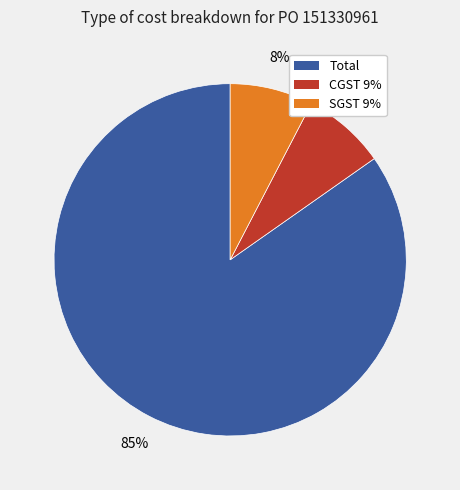

Which slice is the largest?

Total